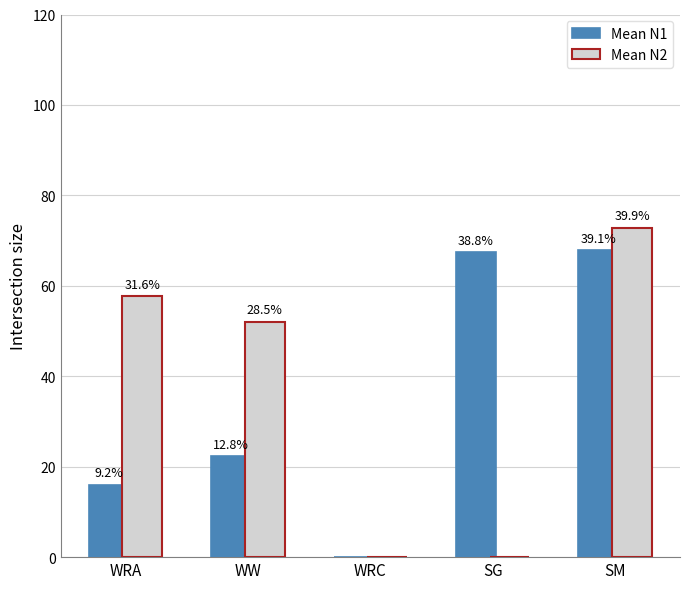

What value does the Mean N2 series have at WRA?

57.8